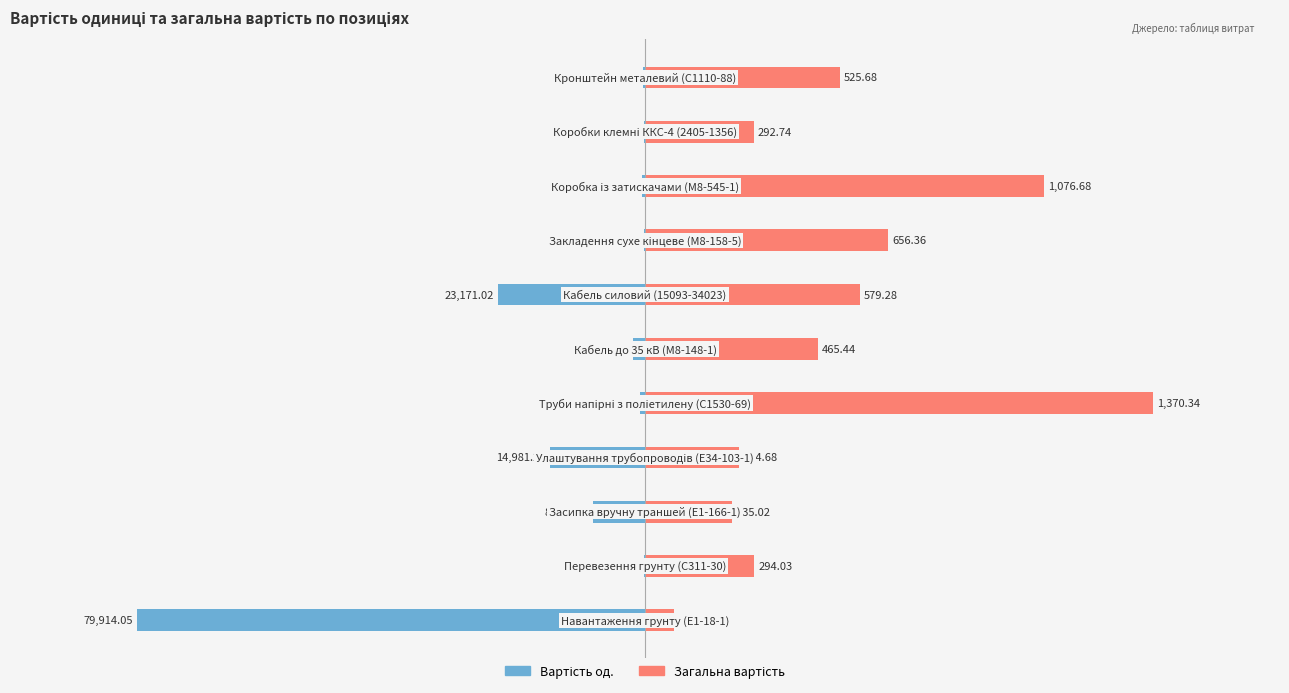

How many data points in Загальна вартість are less than 20?

5